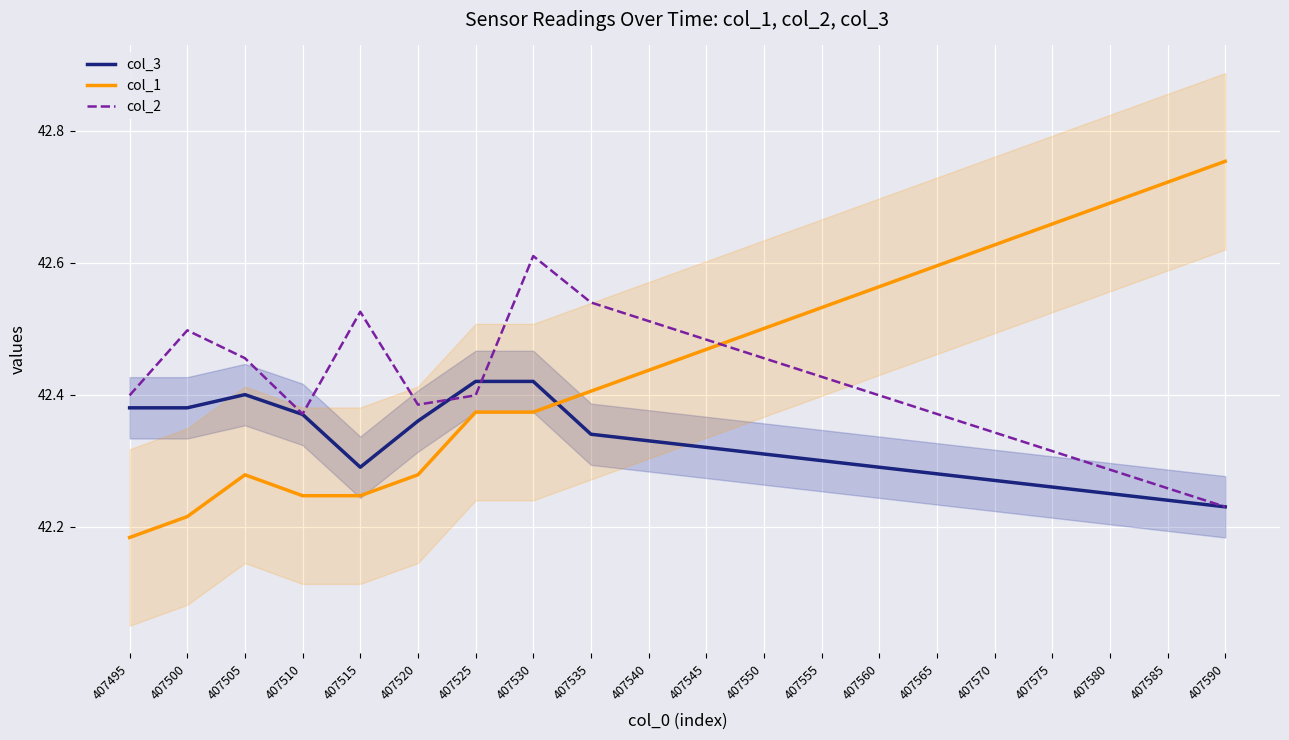

Where is col_1 nearest to the value 42?

407495